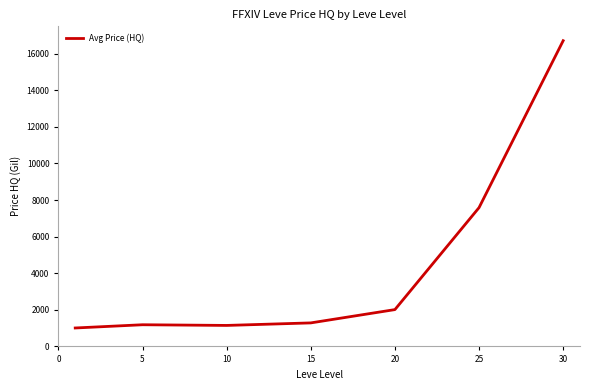

What is the maximum value shown in the chart?

16708.8